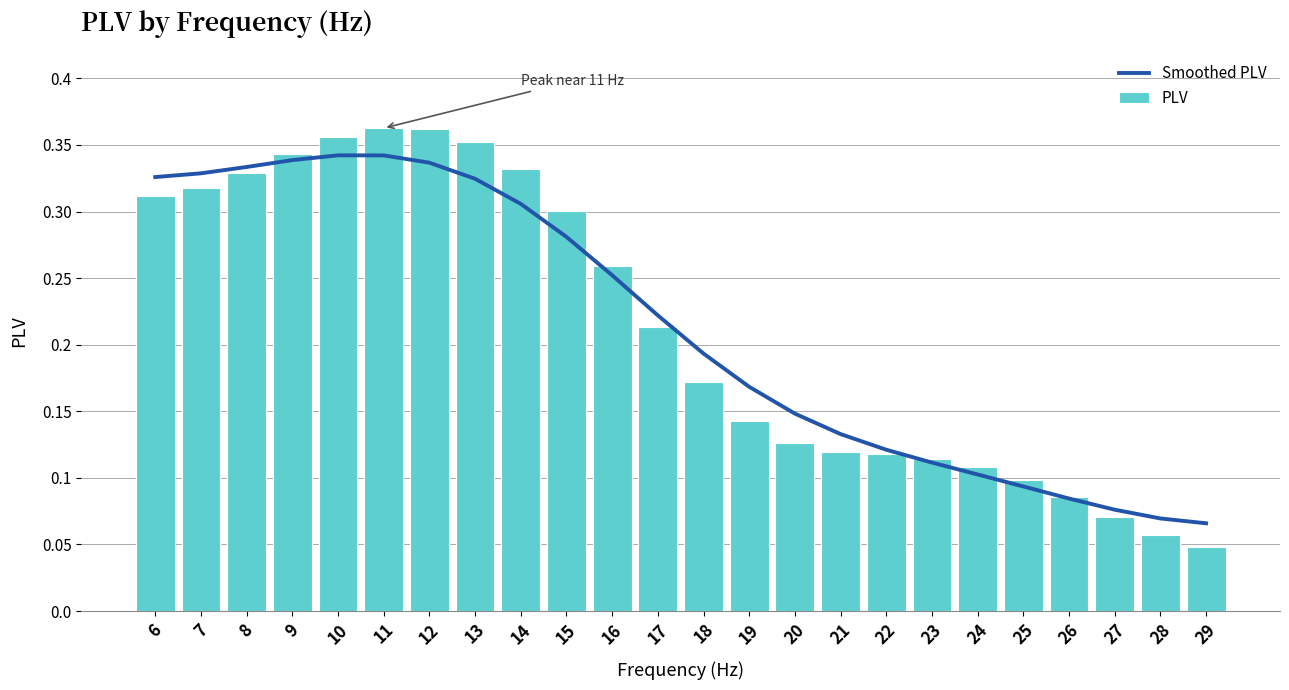

Reading right to left, what are all the values shown in this chart?

Smoothed PLV: 29=0.1	28=0.1	27=0.1	26=0.1	25=0.1	24=0.1	23=0.1	22=0.1	21=0.1	20=0.1	19=0.2	18=0.2	17=0.2	16=0.3	15=0.3	14=0.3	13=0.3	12=0.3	11=0.3	10=0.3	9=0.3	8=0.3	7=0.3	6=0.3
PLV: 29=0.0	28=0.1	27=0.1	26=0.1	25=0.1	24=0.1	23=0.1	22=0.1	21=0.1	20=0.1	19=0.1	18=0.2	17=0.2	16=0.3	15=0.3	14=0.3	13=0.4	12=0.4	11=0.4	10=0.4	9=0.3	8=0.3	7=0.3	6=0.3